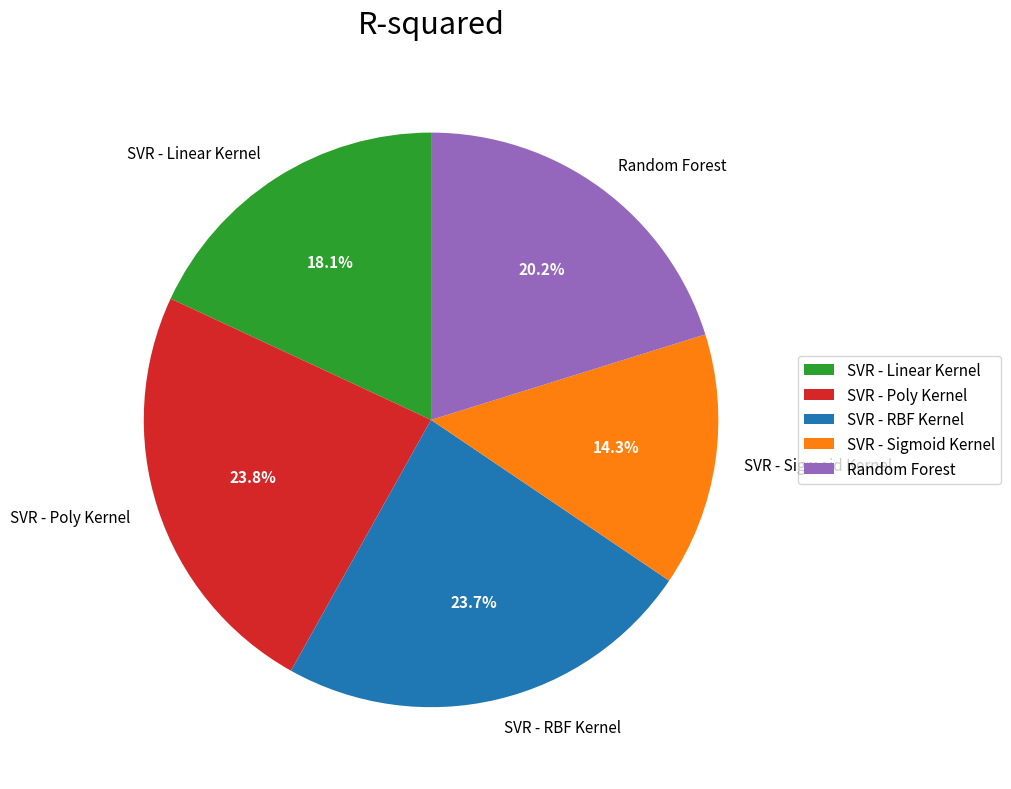

How many slices are in this pie chart?

5